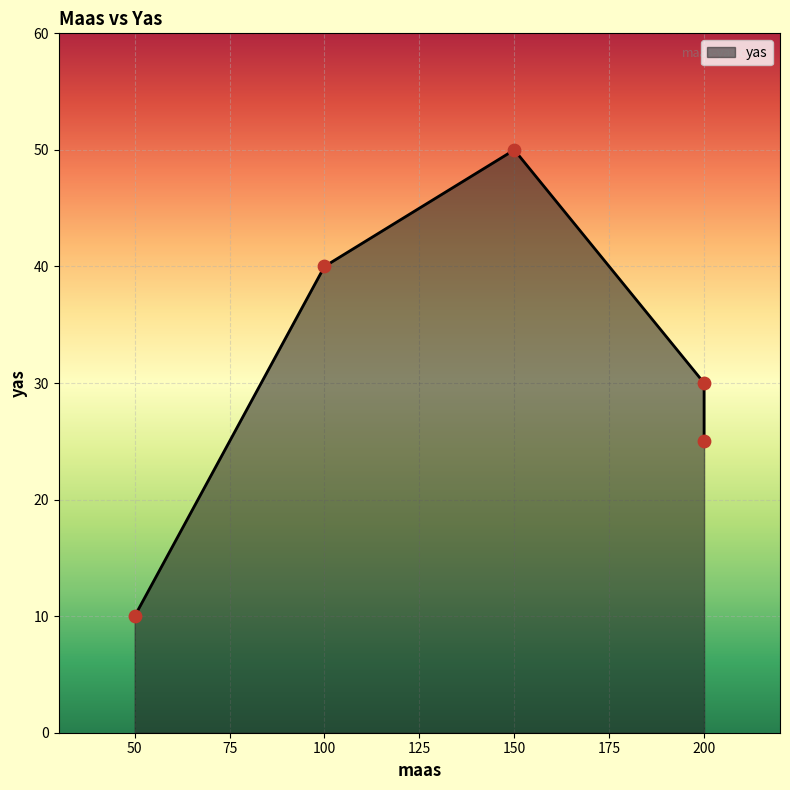

Between 100 and 150, which is larger?

150